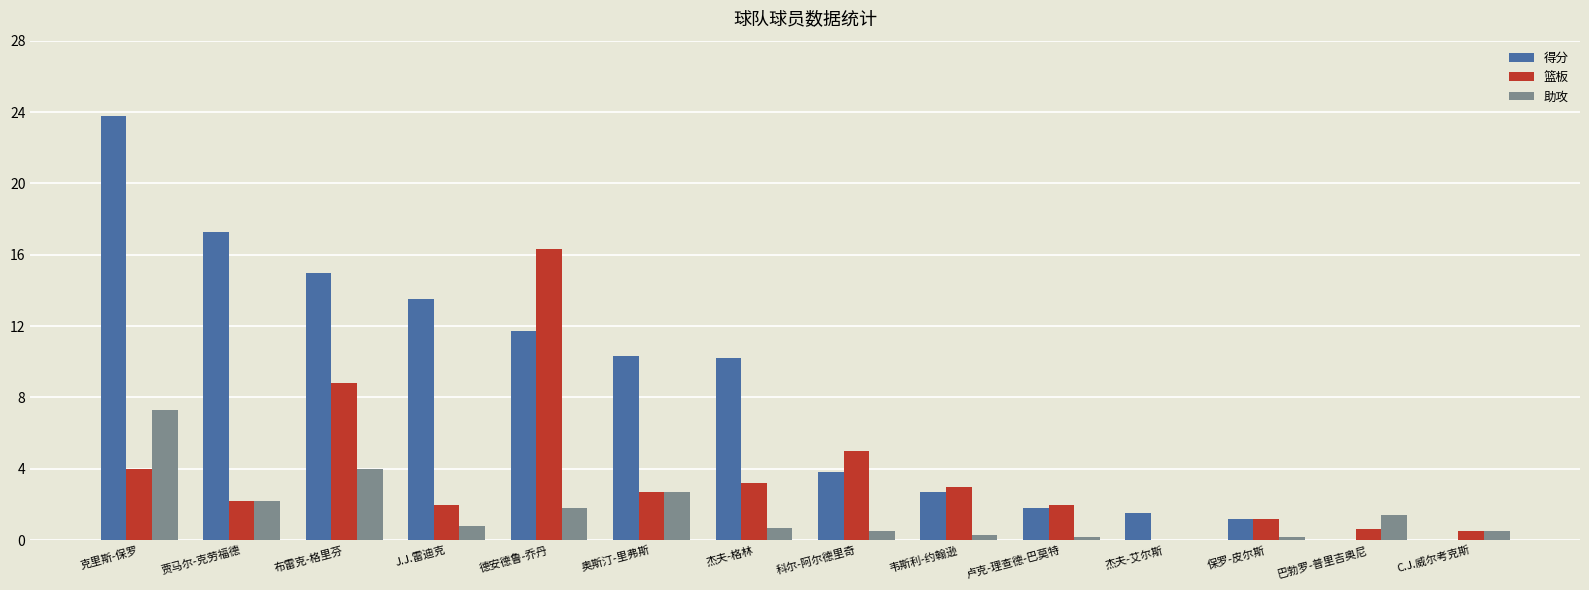

What is the average value of the 篮板 series?

3.7